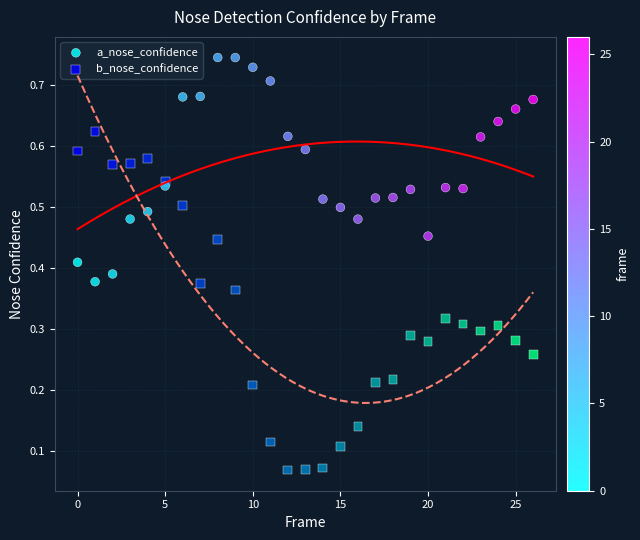

Which series reaches the minimum Y coordinate?

b_nose_confidence